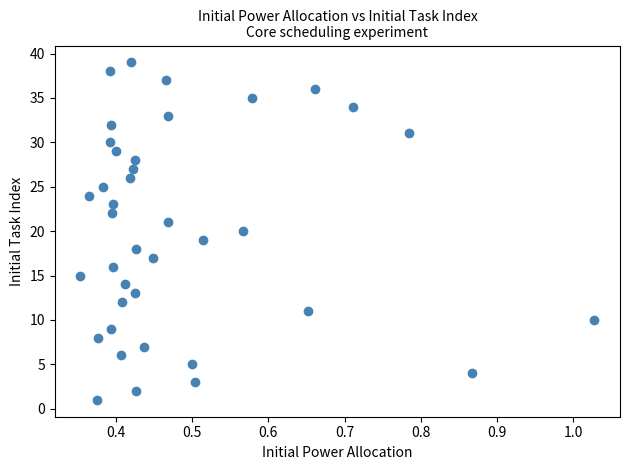

What is the range of Y values (max minus min)?

38